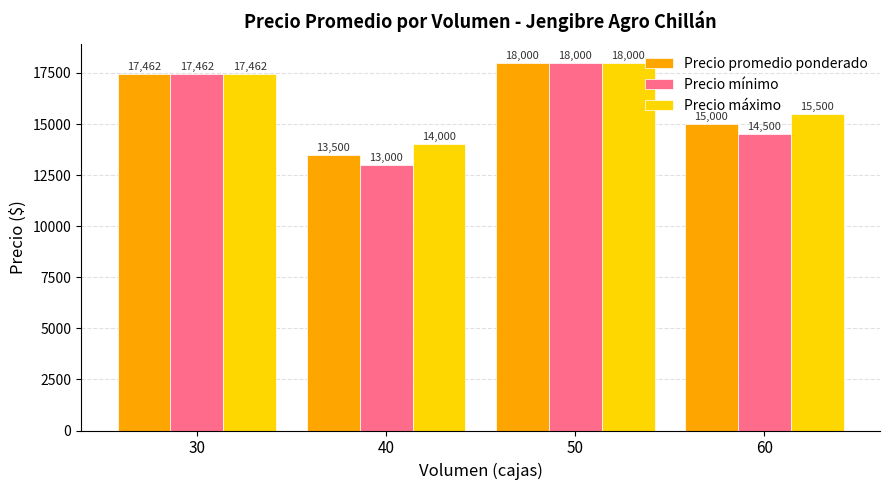

What is the sum of all Precio máximo values?

64962